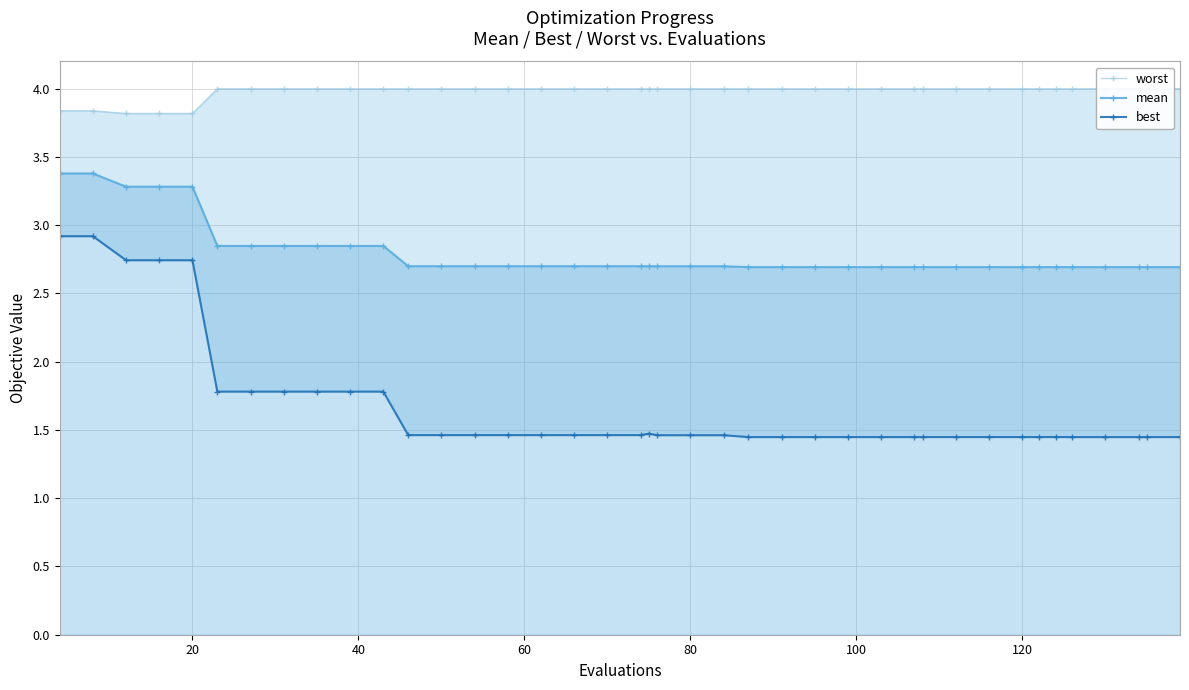

What is the maximum value shown in the chart?

4.0